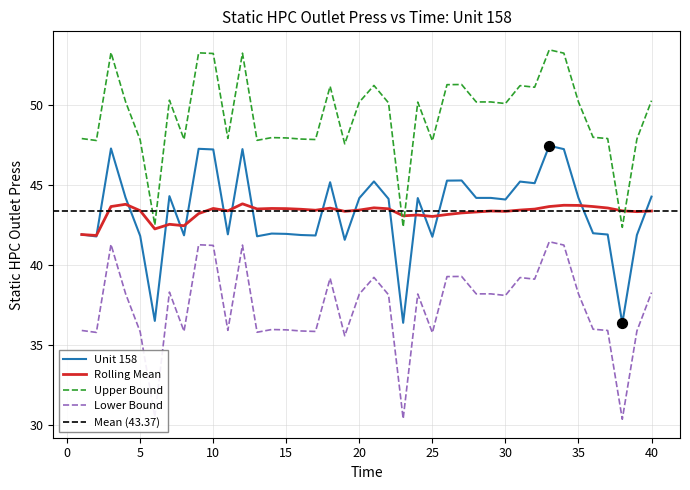

Which series has the largest Y range (max minus min)?

Unit 158